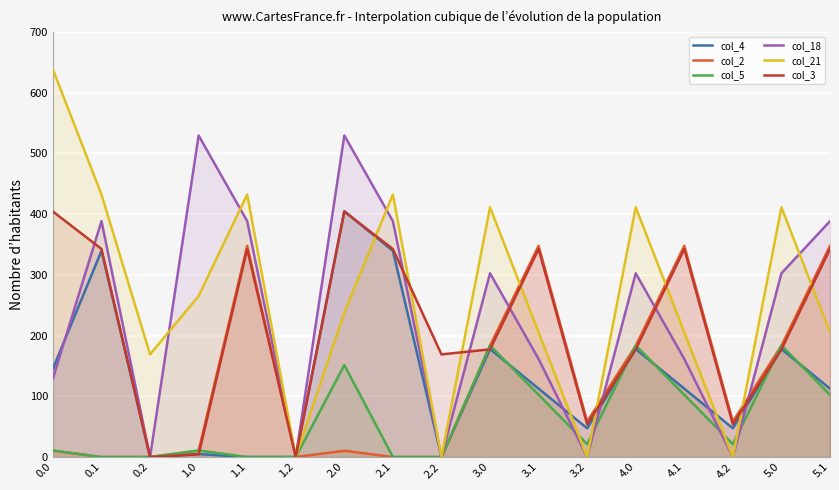

How many intersections are there between col_3 and col_4?

8